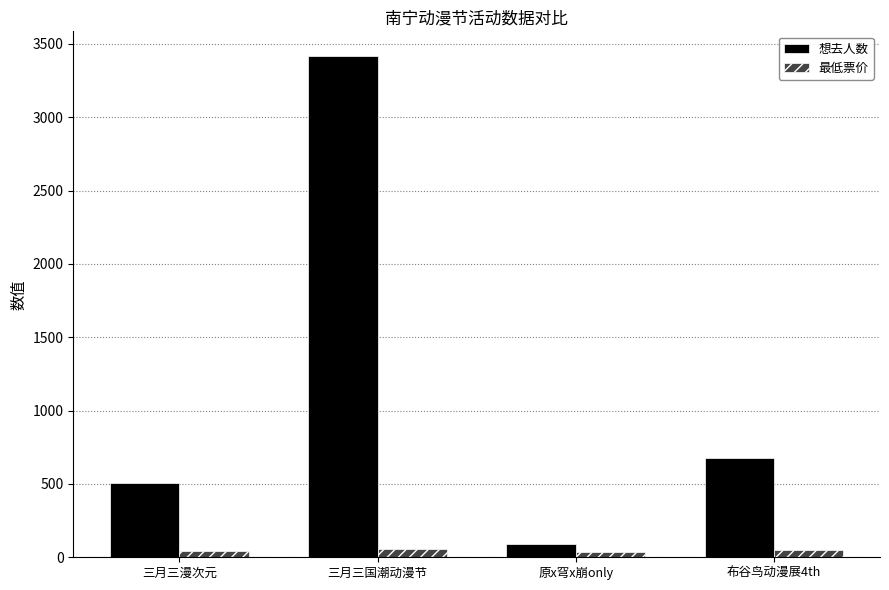

What are all the series names shown in the legend?

想去人数, 最低票价